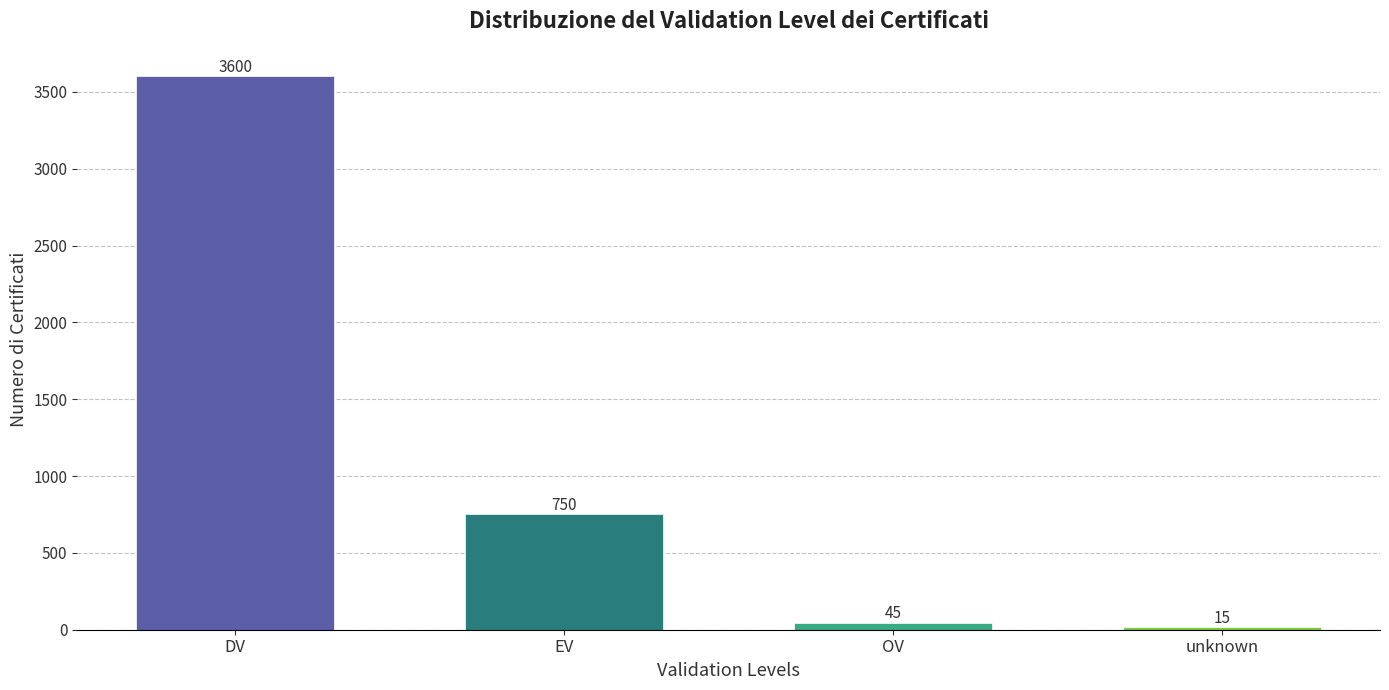

What is the sum of all values?

4410